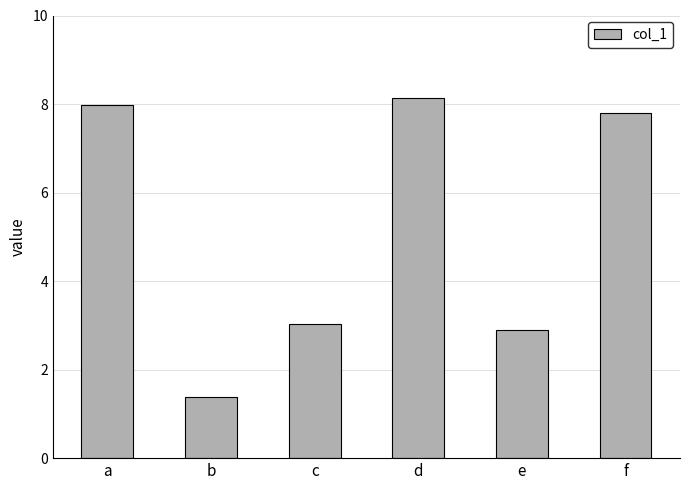

Approximately how many times larger is the value at d compared to b?

5.9